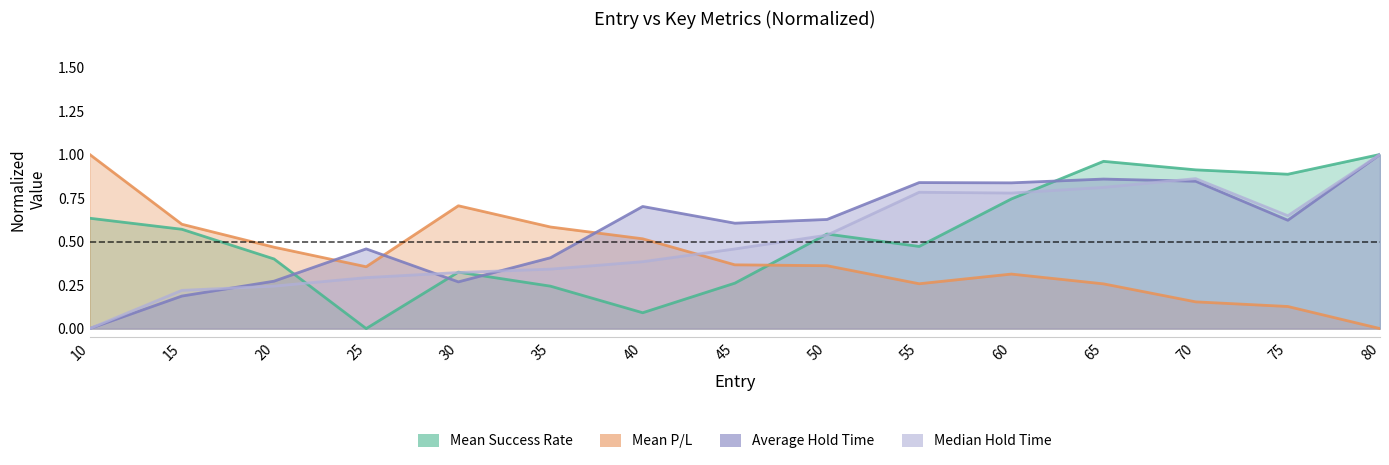

What are all the series names shown in the legend?

Mean Success Rate, Mean P/L, Average Hold Time, Median Hold Time